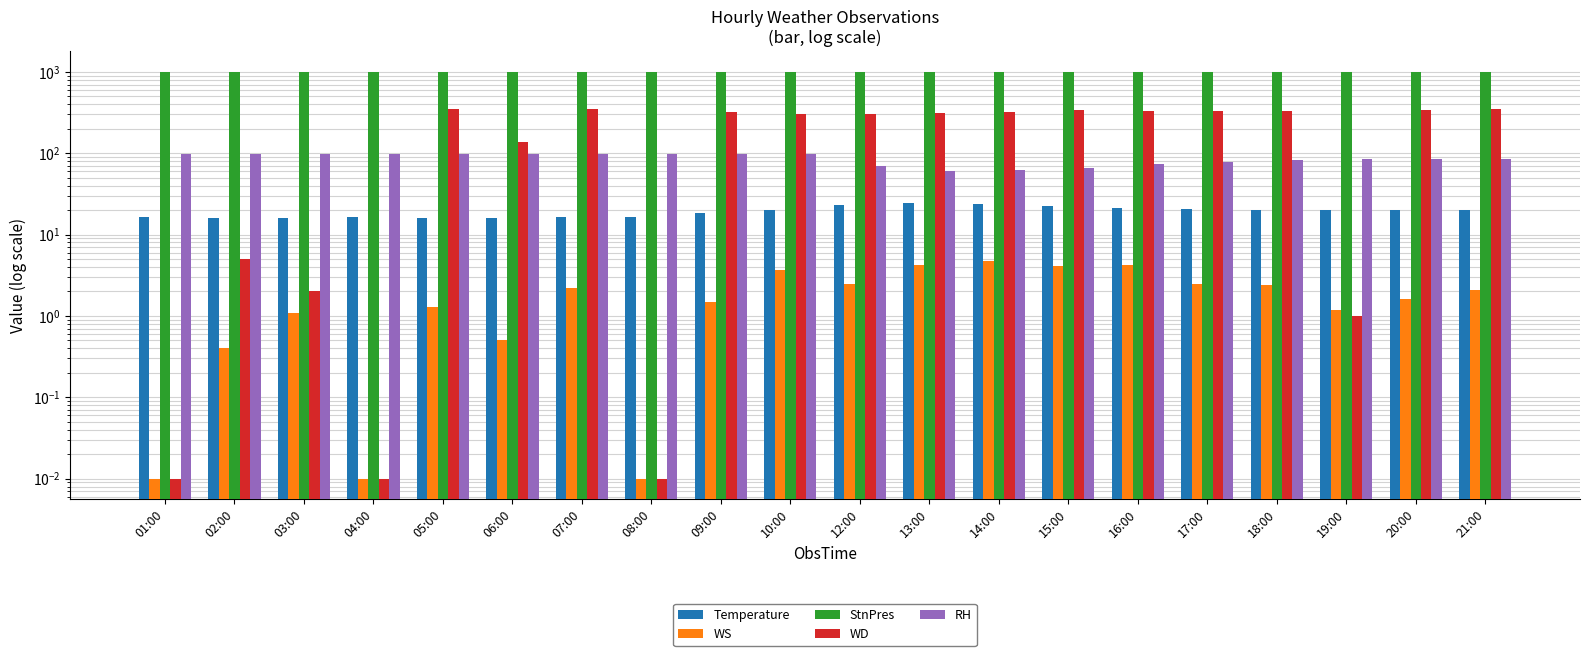

Where is RH nearest to the value 79?

17:00